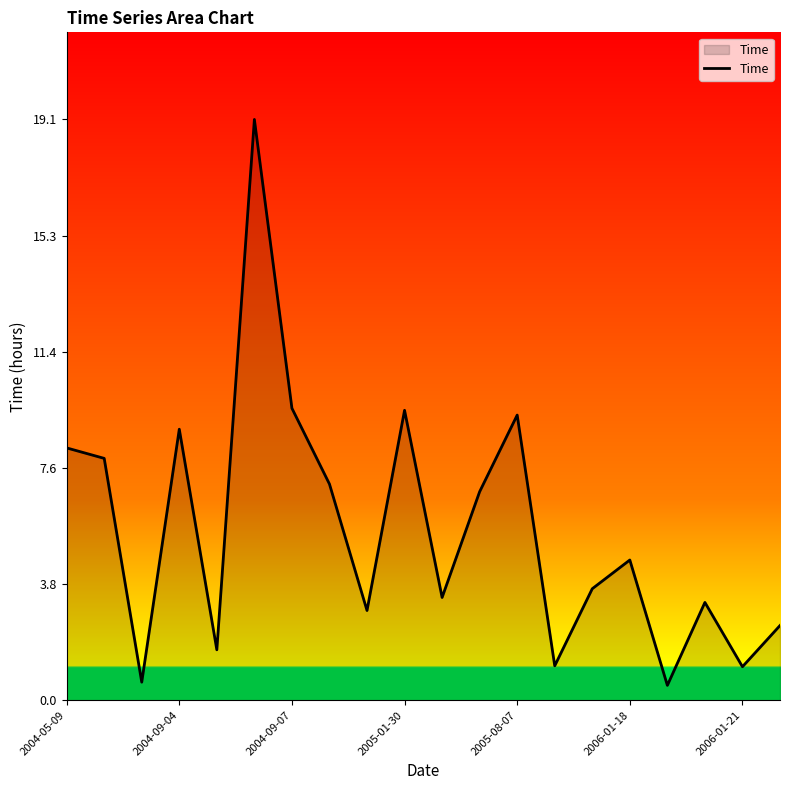

What is the difference between the maximum and minimum values?

18.6